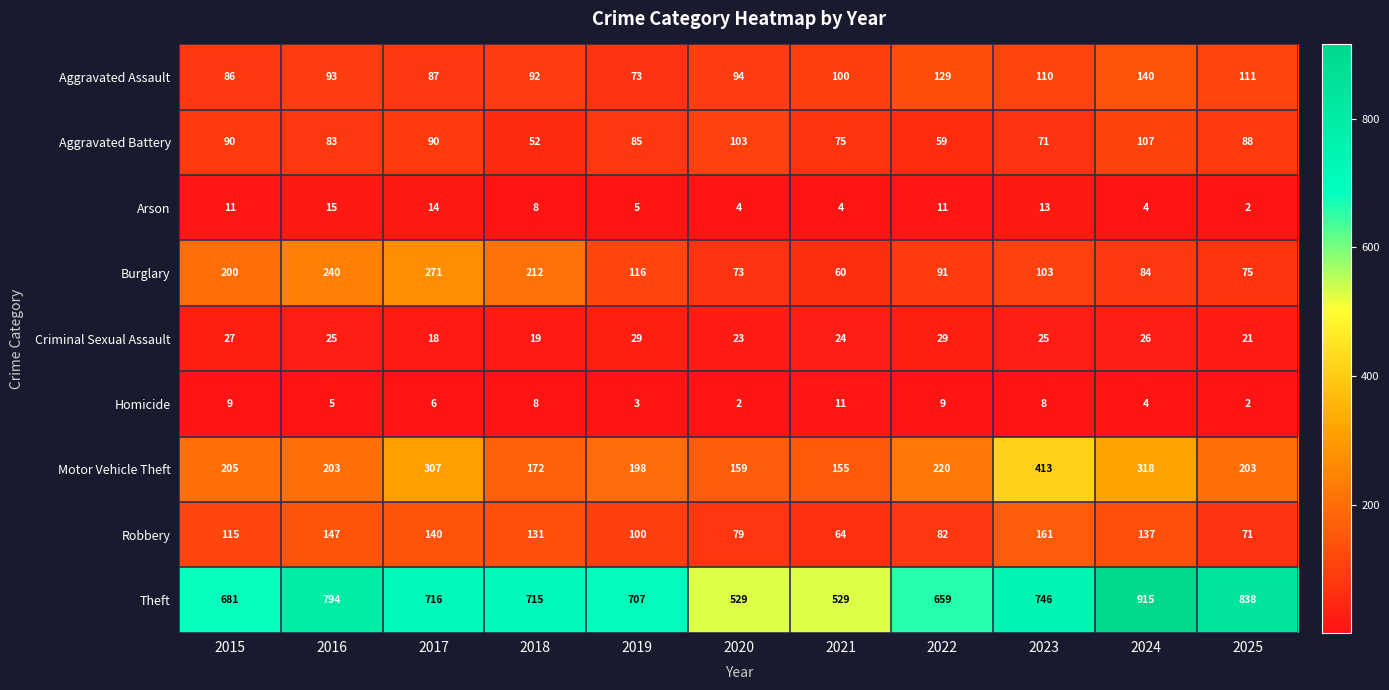

How many series are shown in this chart?

9